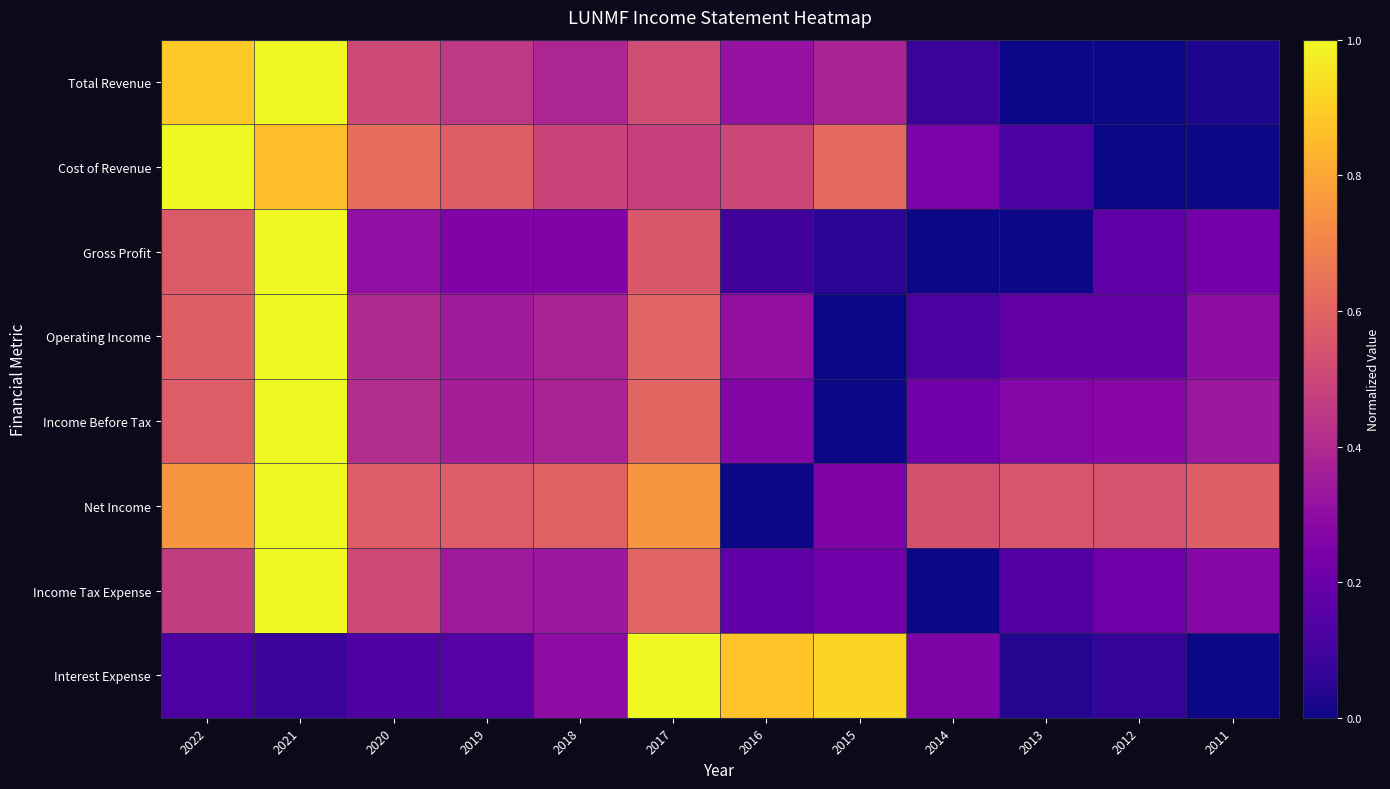

What is the total value across all series at 2011?

1.7